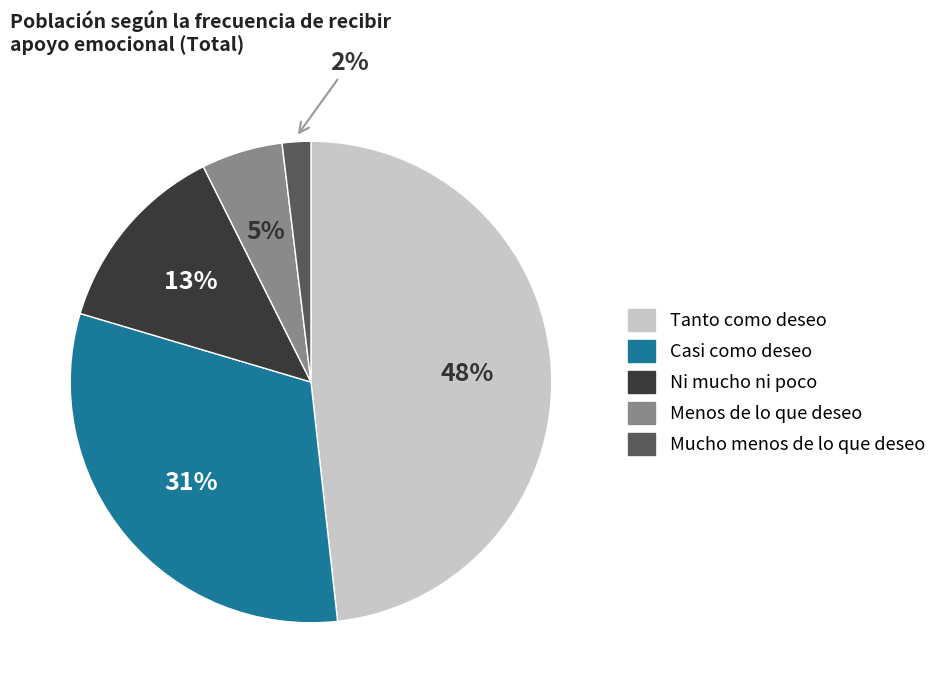

How many slices are in this pie chart?

5